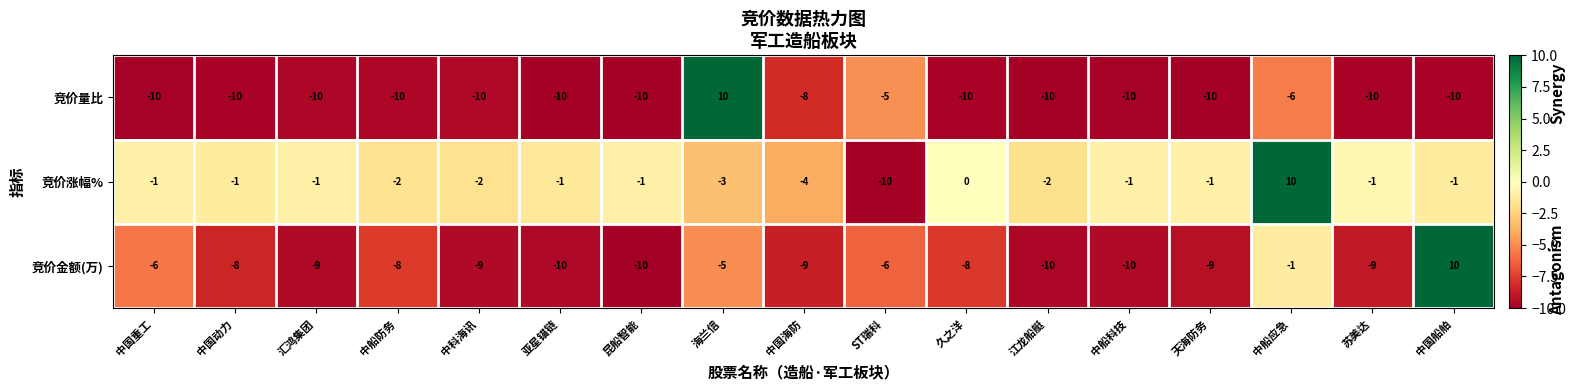

At which label is 竞价涨幅% closest to 0?

久之洋